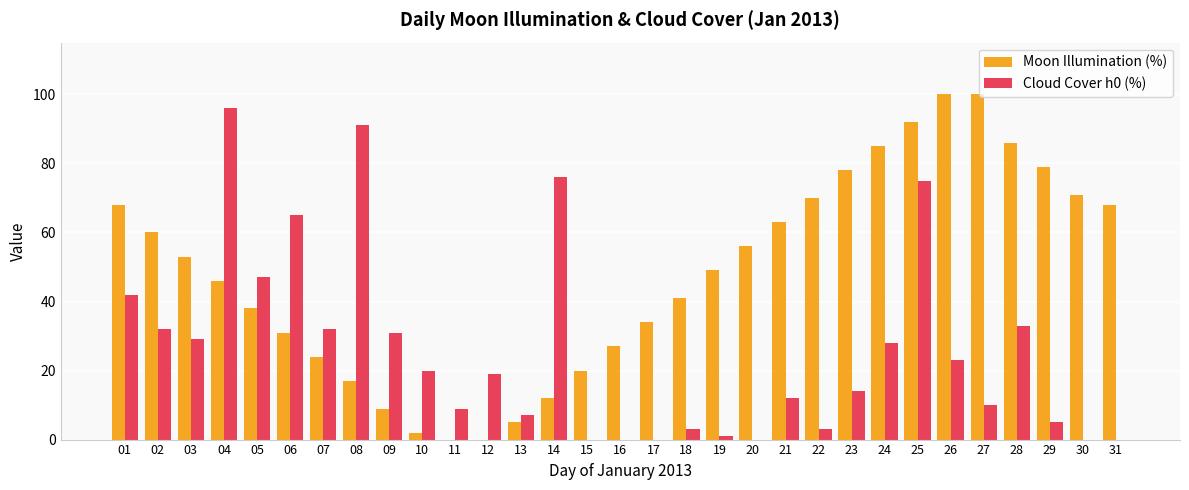

Is the value of Cloud Cover h0 (%) at 27 greater than the value of Moon Illumination (%) at 27?

No